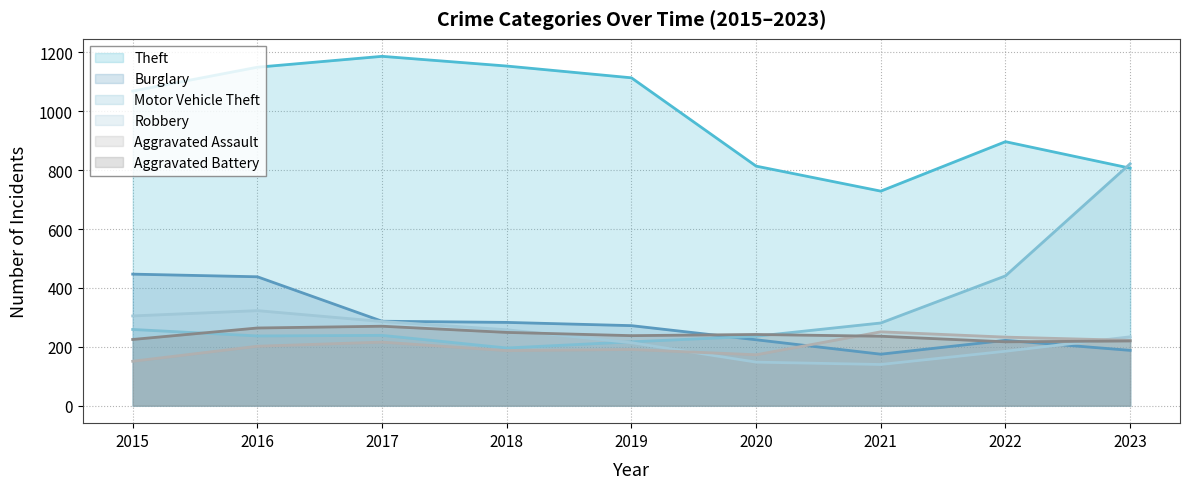

In Theft, how many points are lower than both neighbors (excluding endpoints)?

1